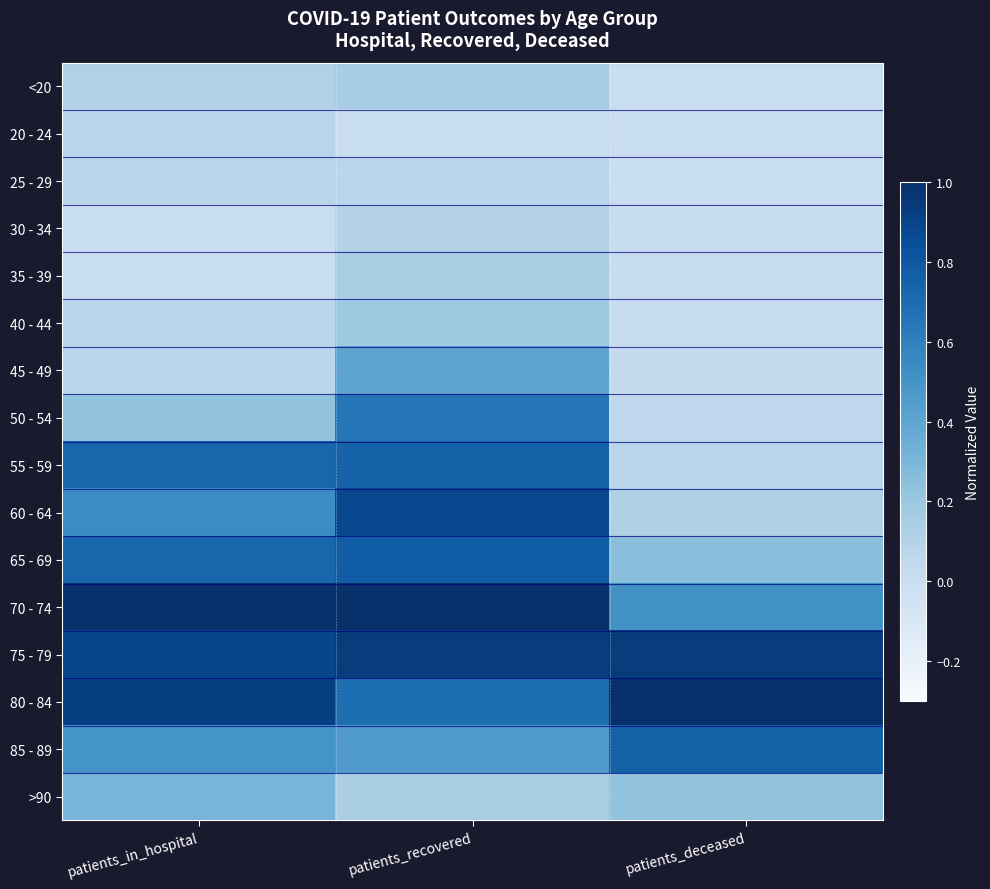

Reading right to left, list all the values displayed in this chart.

<20: patients_deceased=0.0	patients_recovered=0.2	patients_in_hospital=0.1
20 - 24: patients_deceased=0.0	patients_recovered=0.0	patients_in_hospital=0.1
25 - 29: patients_deceased=0.0	patients_recovered=0.1	patients_in_hospital=0.1
30 - 34: patients_deceased=0.0	patients_recovered=0.1	patients_in_hospital=0.0
35 - 39: patients_deceased=0.0	patients_recovered=0.1	patients_in_hospital=0.0
40 - 44: patients_deceased=0.0	patients_recovered=0.2	patients_in_hospital=0.1
45 - 49: patients_deceased=0.0	patients_recovered=0.4	patients_in_hospital=0.1
50 - 54: patients_deceased=0.1	patients_recovered=0.7	patients_in_hospital=0.2
55 - 59: patients_deceased=0.1	patients_recovered=0.7	patients_in_hospital=0.7
60 - 64: patients_deceased=0.1	patients_recovered=0.9	patients_in_hospital=0.5
65 - 69: patients_deceased=0.2	patients_recovered=0.8	patients_in_hospital=0.7
70 - 74: patients_deceased=0.5	patients_recovered=1.0	patients_in_hospital=1.0
75 - 79: patients_deceased=0.9	patients_recovered=0.9	patients_in_hospital=0.9
80 - 84: patients_deceased=1.0	patients_recovered=0.7	patients_in_hospital=0.9
85 - 89: patients_deceased=0.8	patients_recovered=0.5	patients_in_hospital=0.5
>90: patients_deceased=0.2	patients_recovered=0.1	patients_in_hospital=0.3